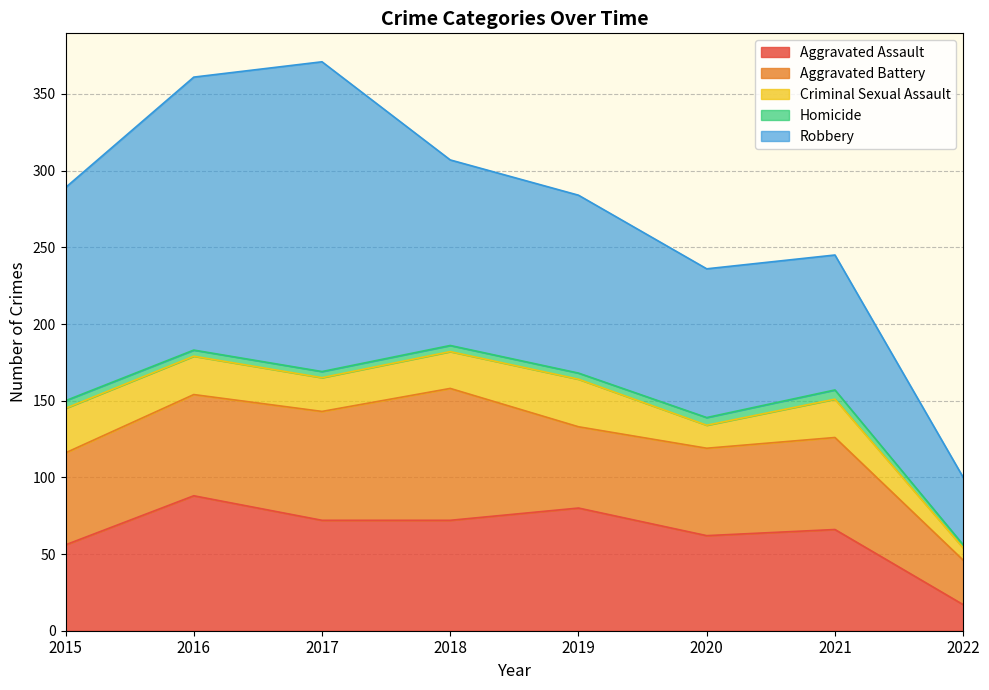

Is it true that Aggravated Battery equals 29 at 2022?

True